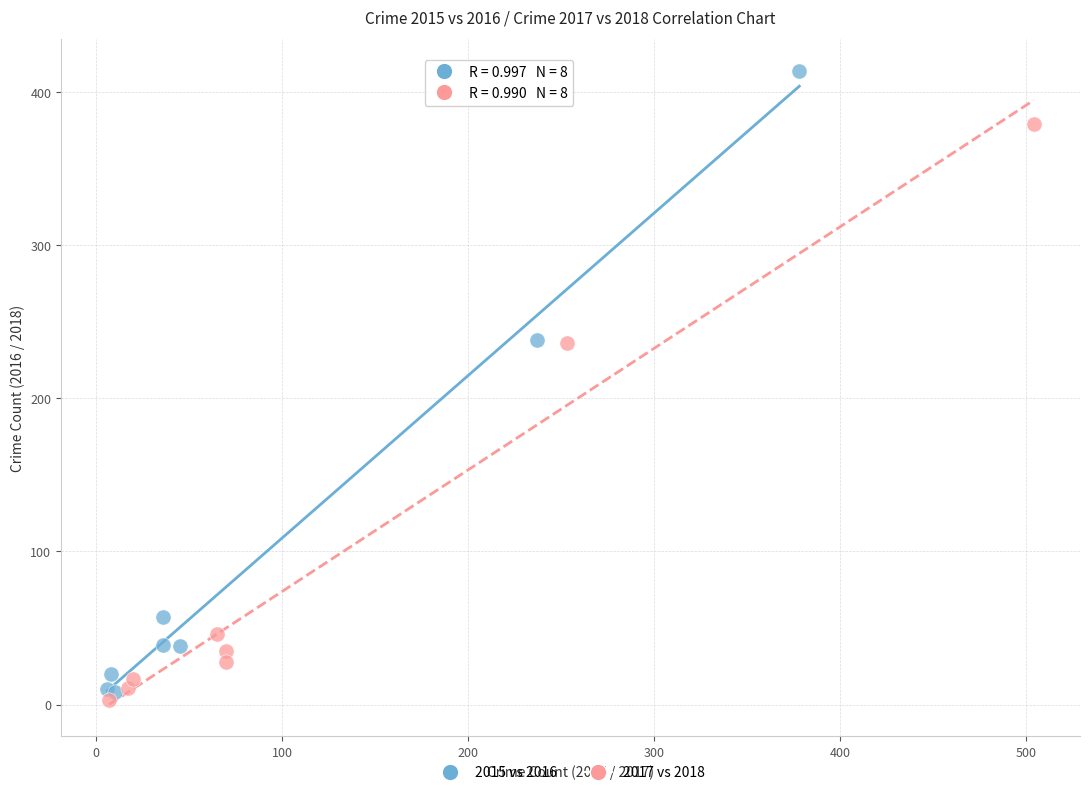

What are all the series names shown in the legend?

2015 vs 2016, 2017 vs 2018